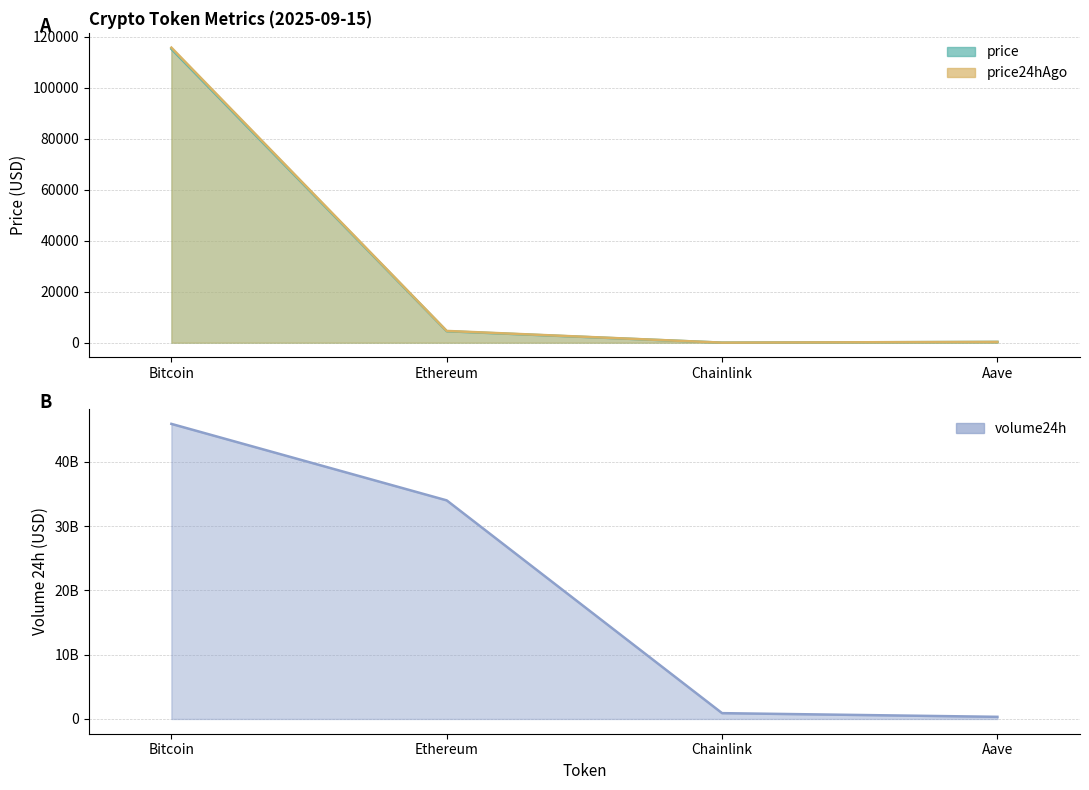

At how many categories does at least one series exceed 23927662975?

2